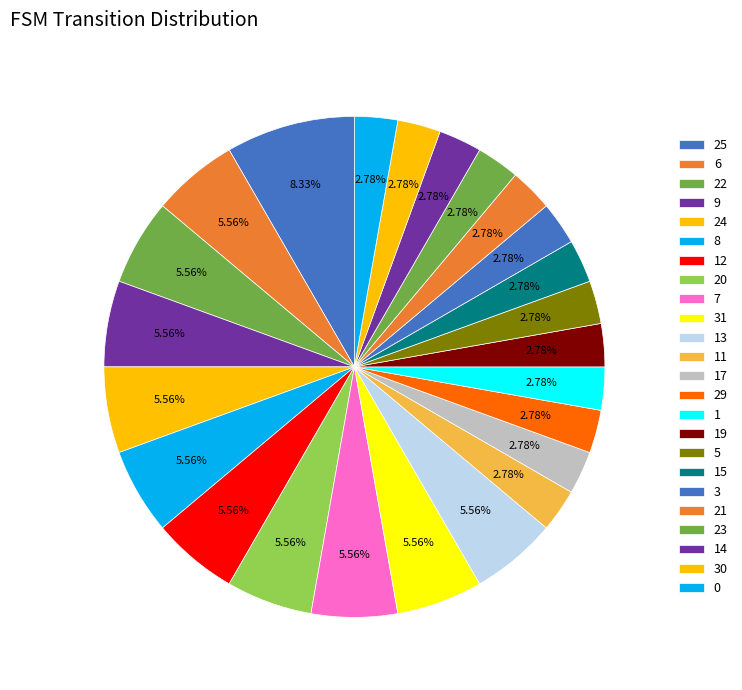

Between 12 and 1, which is larger?

12